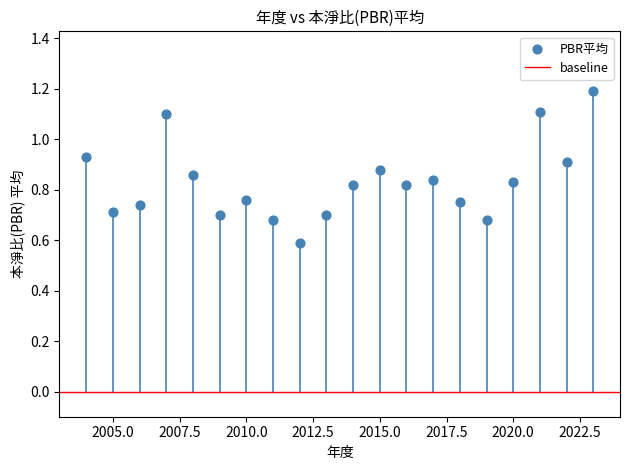

What Y value in the scatter plot is closest to 0?

0.6